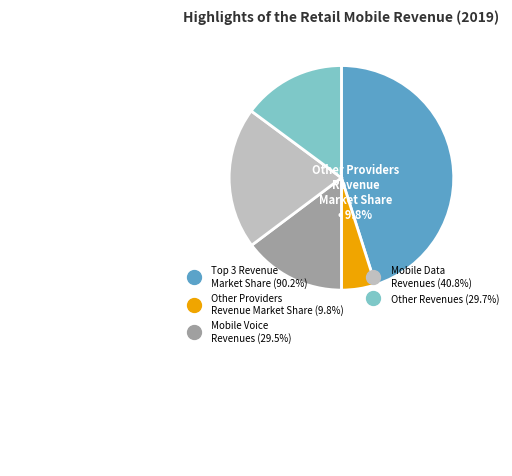

How many segments does this pie chart have?

5